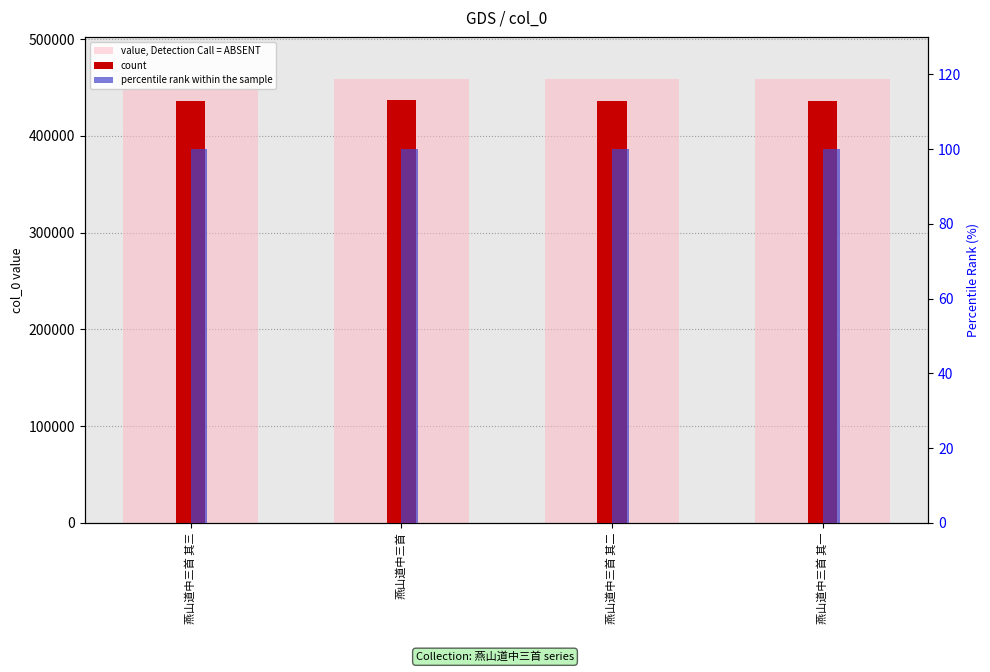

At how many categories does at least one series exceed 164100?

4